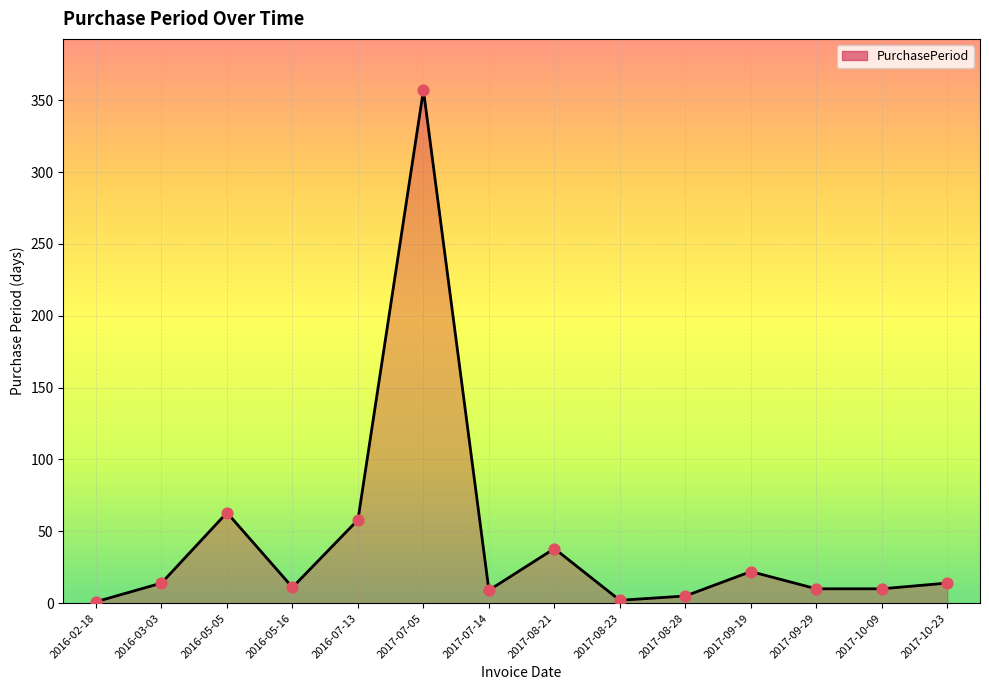

What is the change in value from 2016-03-03 to 2017-08-28?

-9